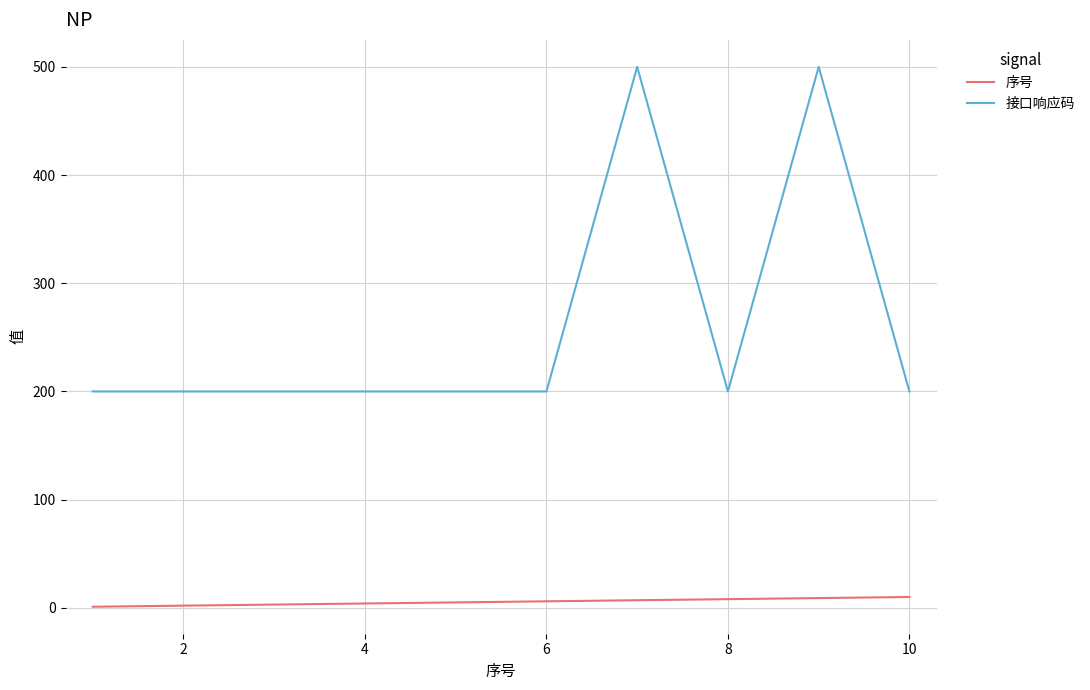

True or false: 序号 and 接口响应码 cross at least once.

False